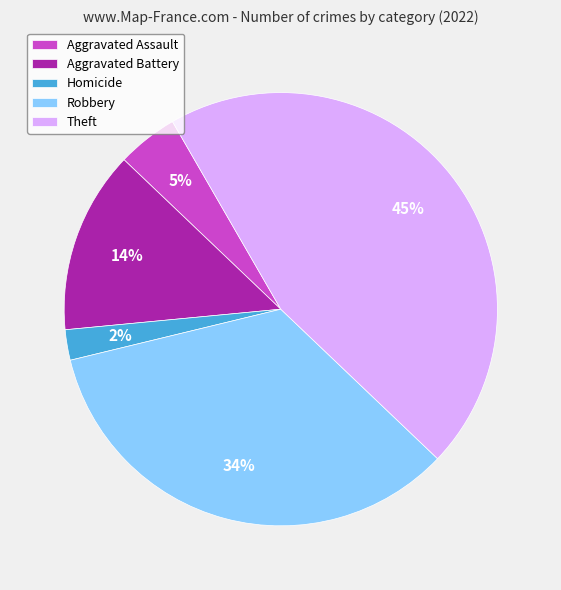

How many segments does this pie chart have?

5